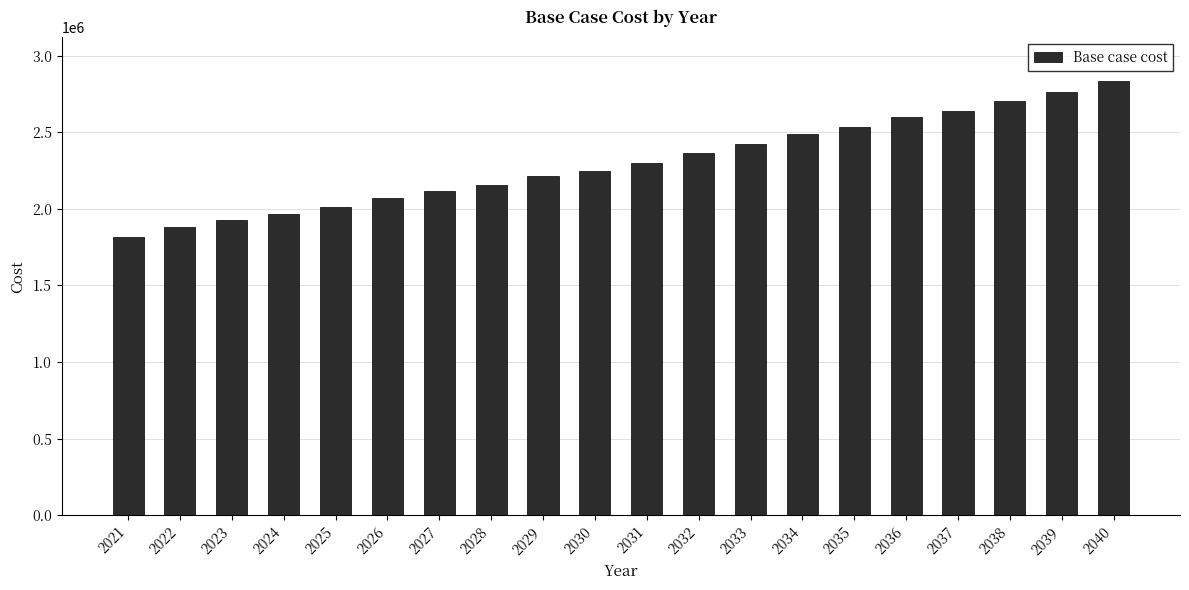

List the labels in order of value, largest first.

2040, 2039, 2038, 2037, 2036, 2035, 2034, 2033, 2032, 2031, 2030, 2029, 2028, 2027, 2026, 2025, 2024, 2023, 2022, 2021